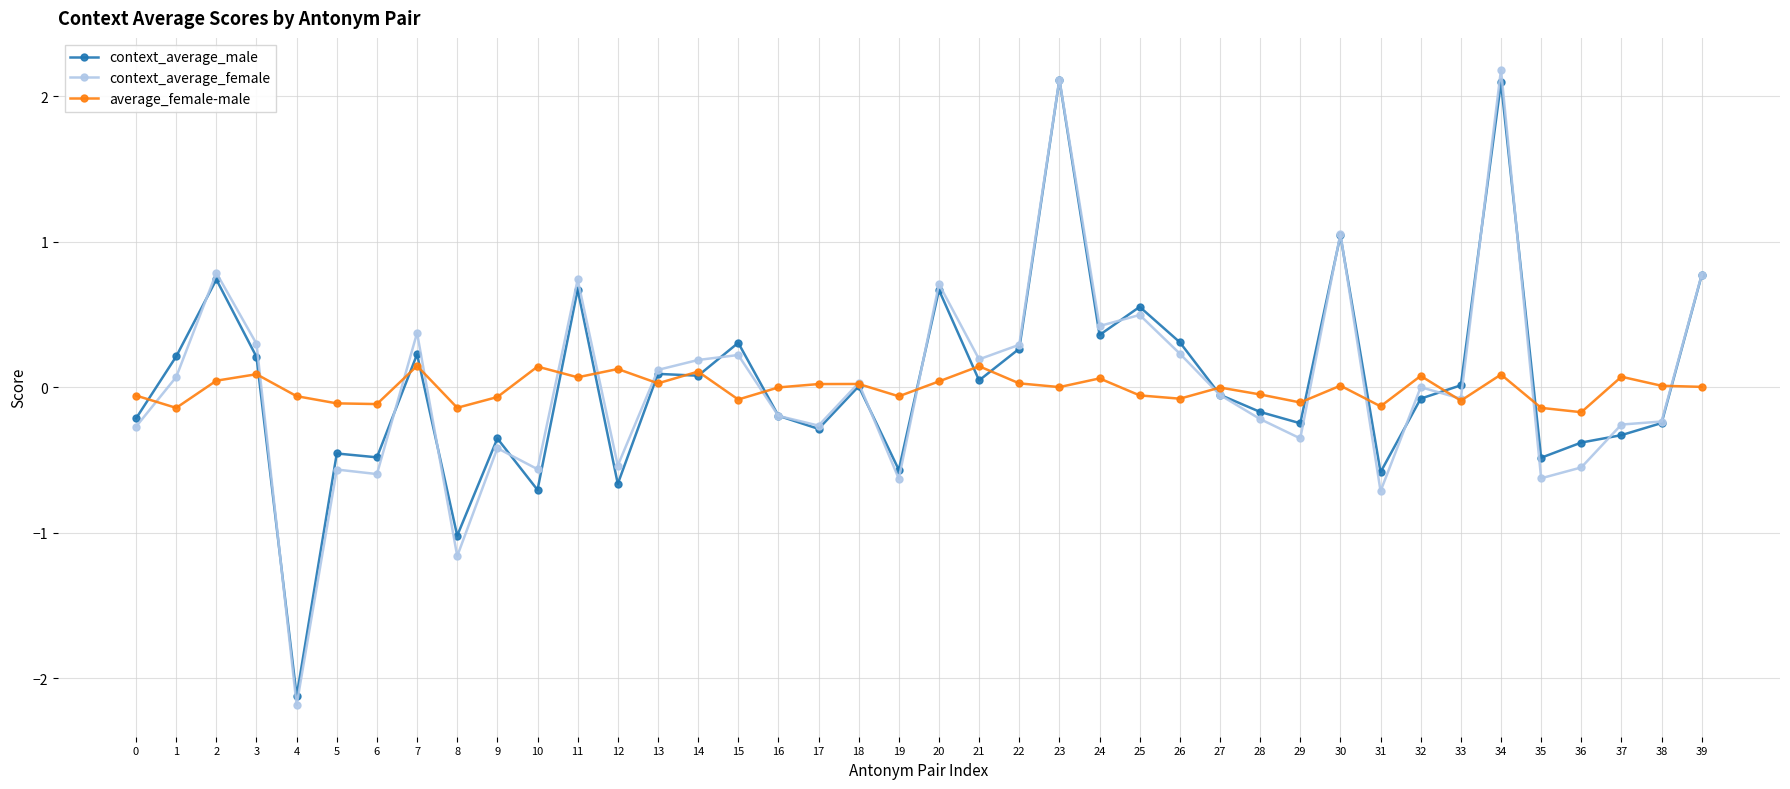

Does the chart display data point markers on the line(s)?

Yes